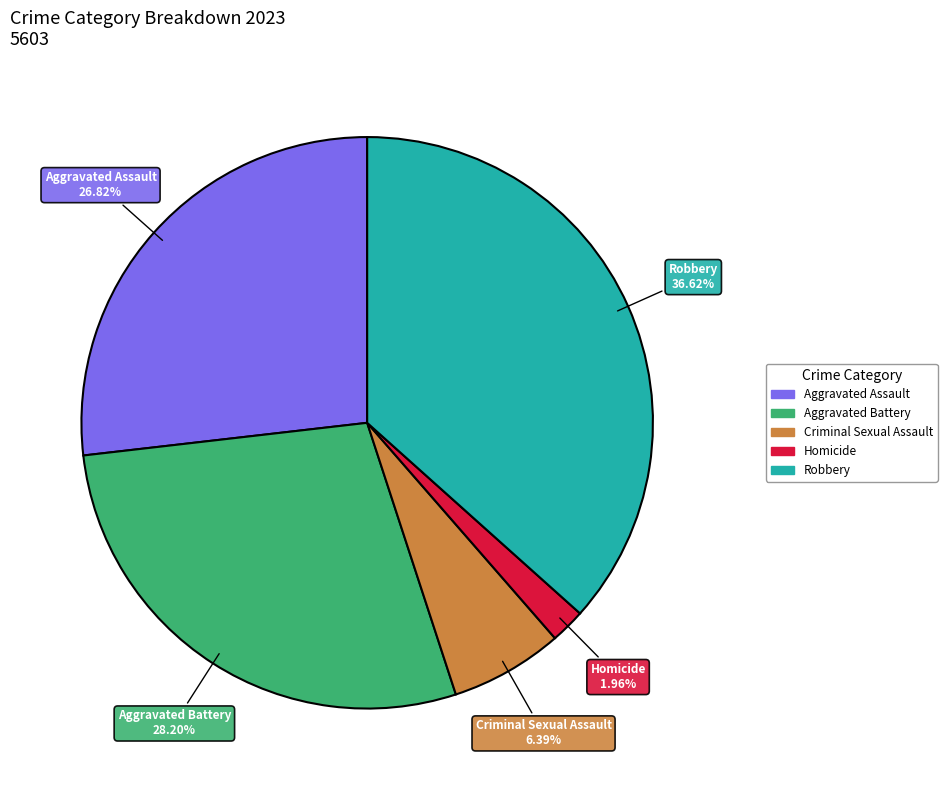

To the nearest percent, what is the difference between the Homicide and Aggravated Assault slice percentages?

25%